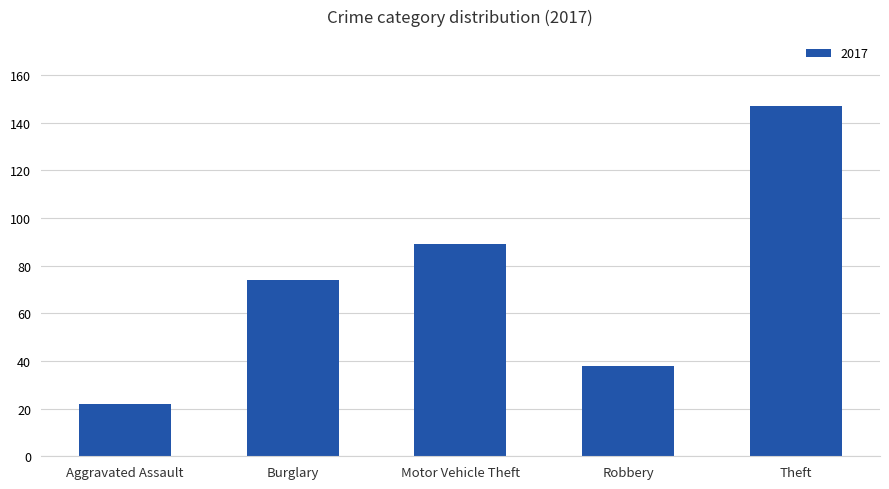

The chart shows a value of 147 at Theft. True or false?

True